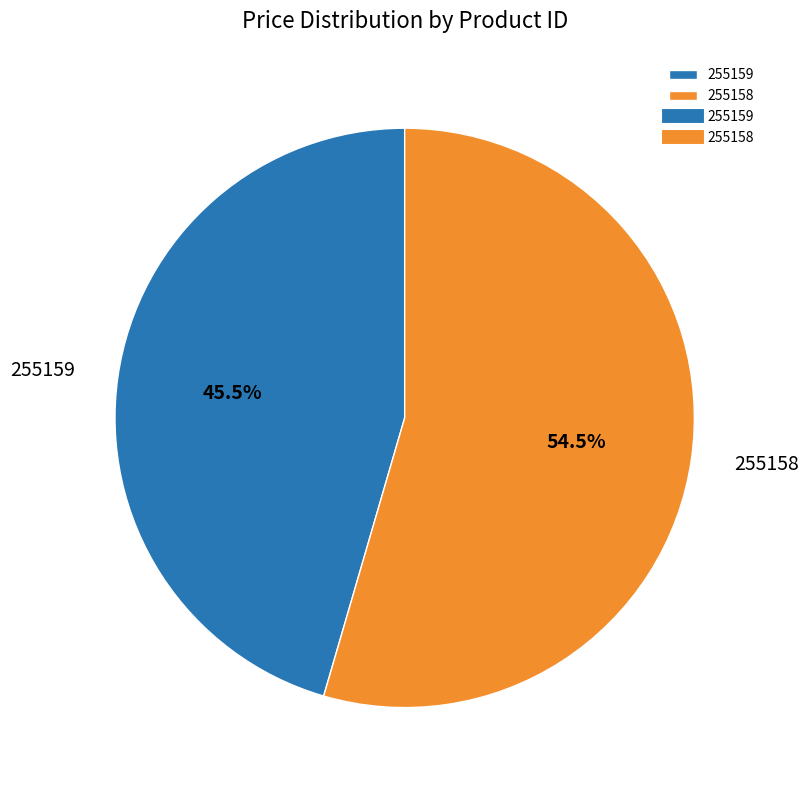

What percentage do 255158 and 255159 together represent?

100.0%